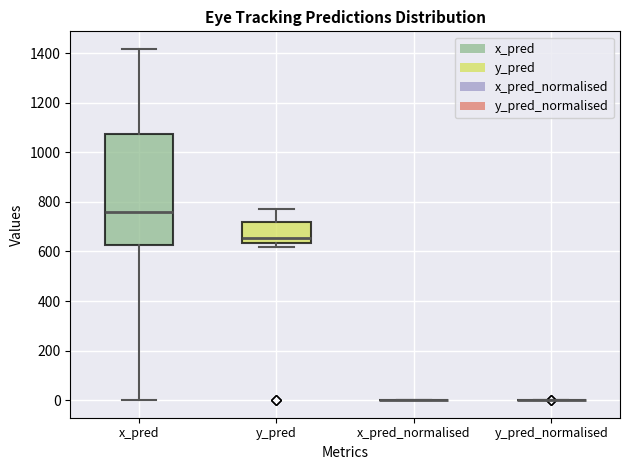

Reading left to right, read every box against the y-axis: the position of its median line, the range the box covers, and the ends of its whiskers. The values are not printed on the chart, so give them approximately, as read against the axis.

x_pred: median 760, box 620 to 1080, whiskers 0 to 1420
y_pred: median 660, box 640 to 720, whiskers 620 to 780
x_pred_normalised: box collapsed to a line at 0, whiskers 0 to 0
y_pred_normalised: box collapsed to a line at 0, whiskers 0 to 0